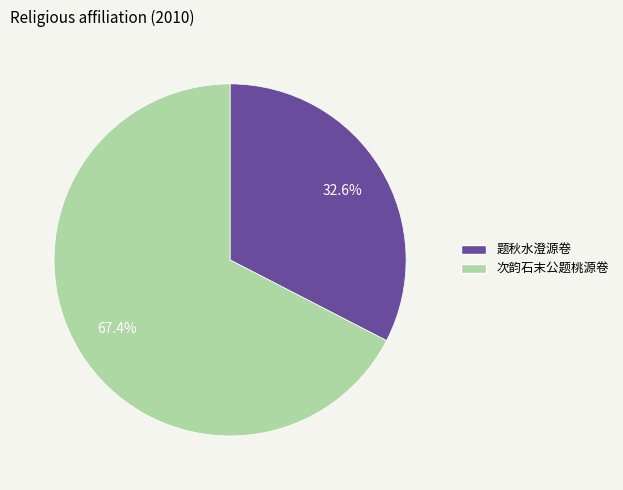

What percentage is the 次韵石末公题桃源卷 slice, to the nearest percent?

67%